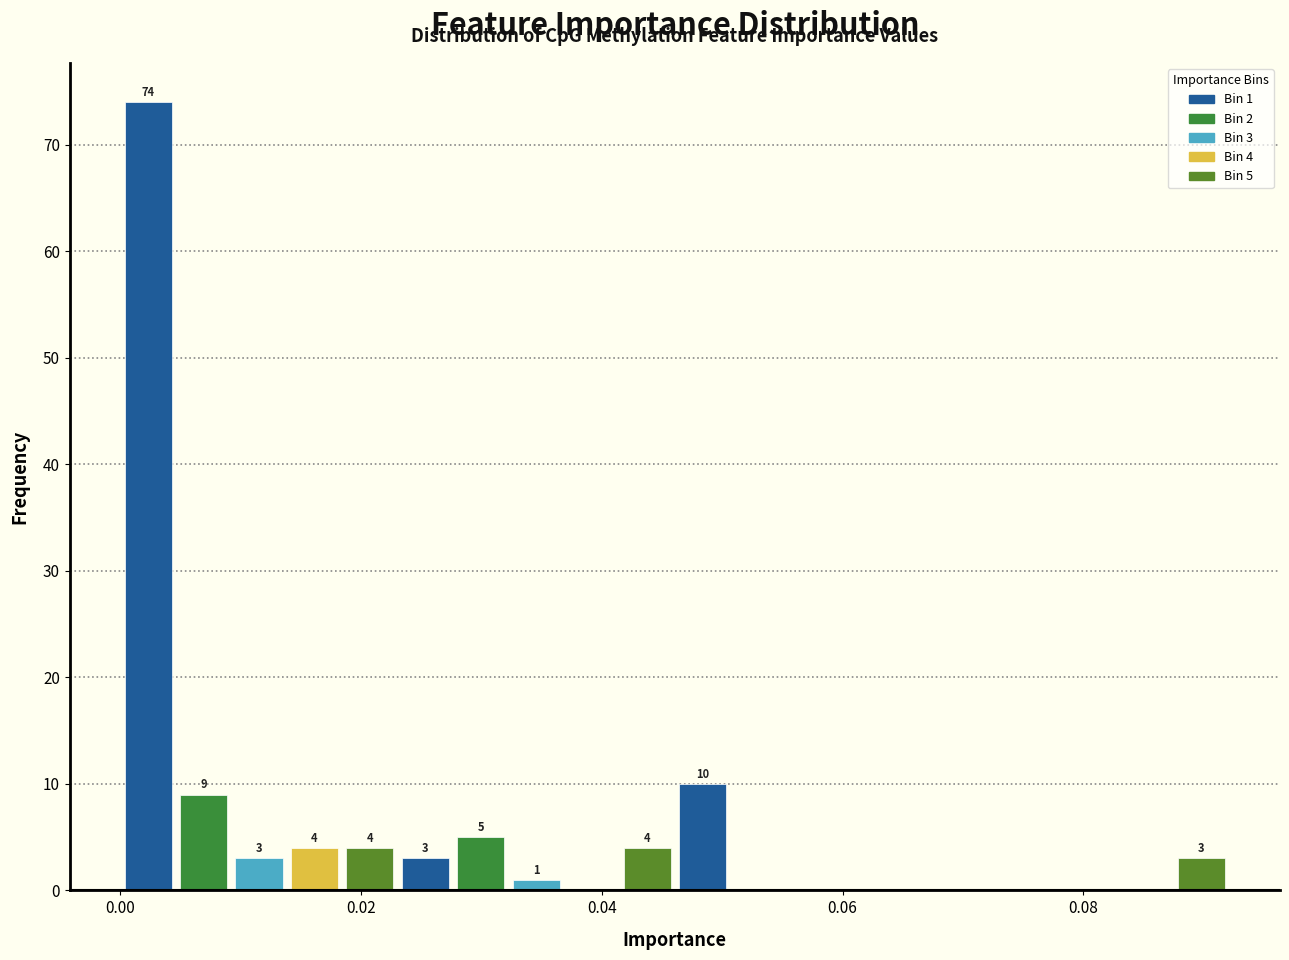

Around what value on the x-axis is the tallest bar? Give the approximate position of its centre, as read against the axis.

0.002